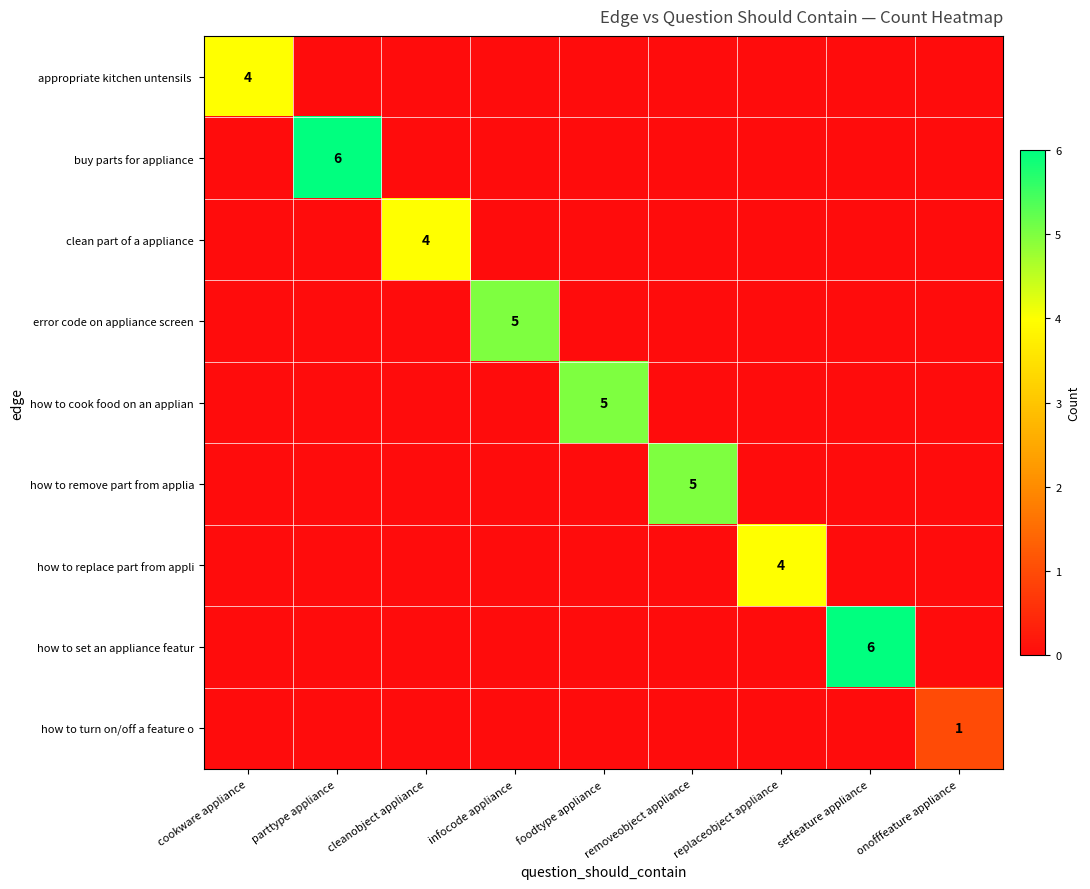

What is the spread (max minus min) of values at removeobject appliance?

5